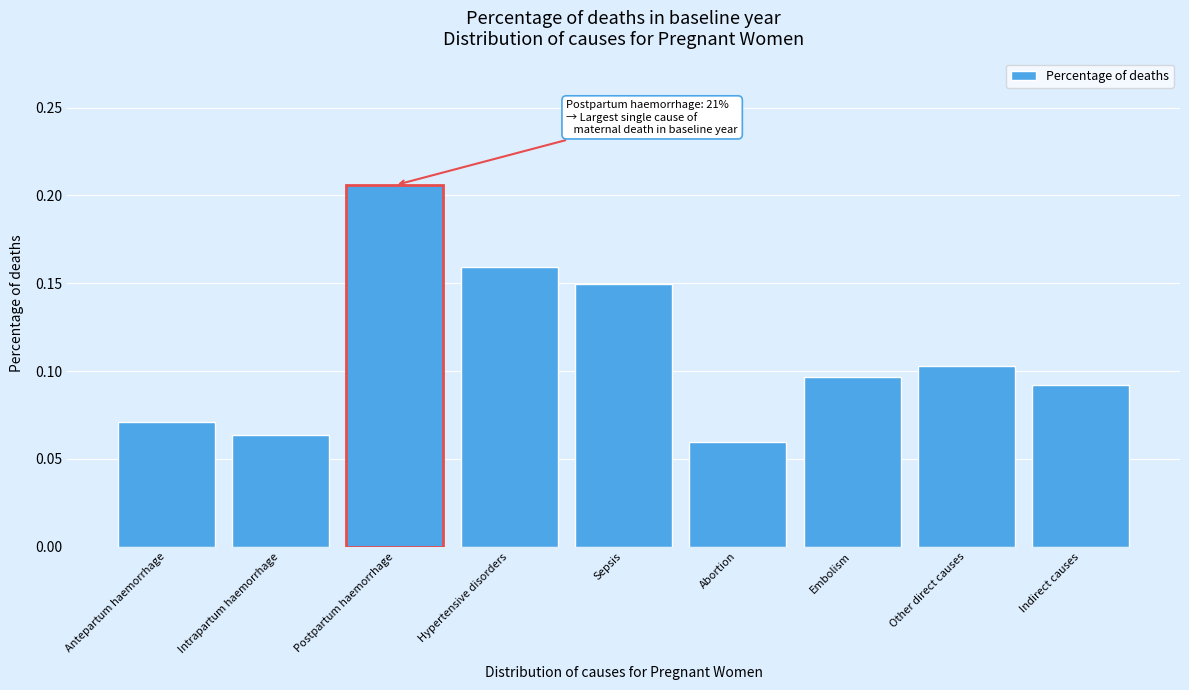

Between Indirect causes and Antepartum haemorrhage, which is larger?

Indirect causes